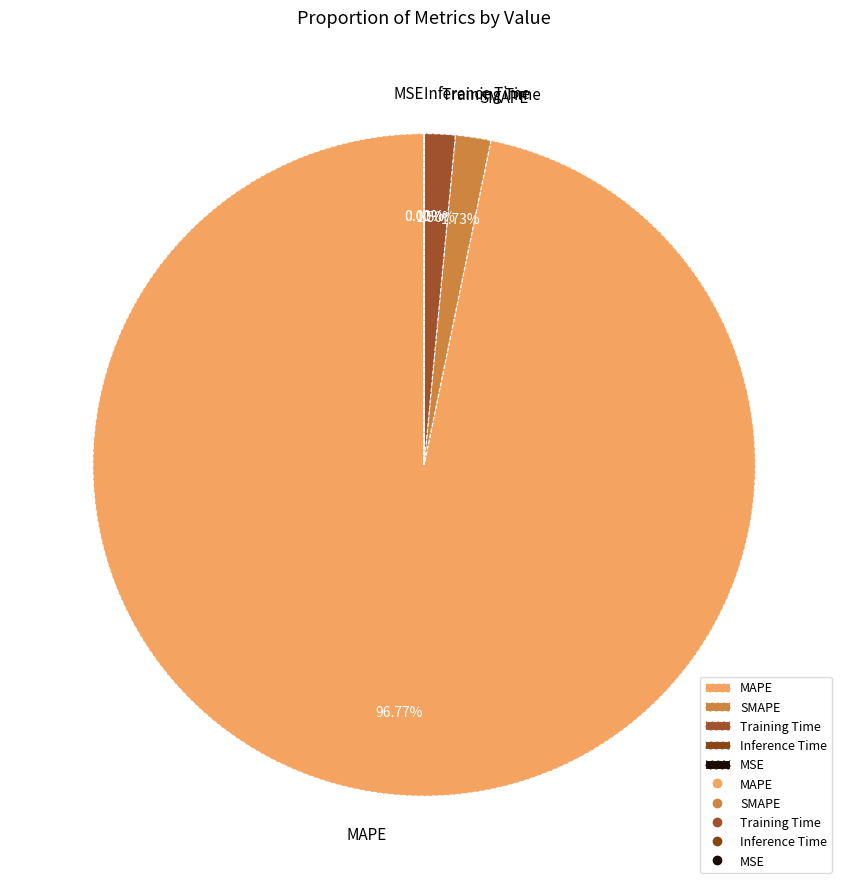

Do Training Time and SMAPE together represent more than half of the pie?

No